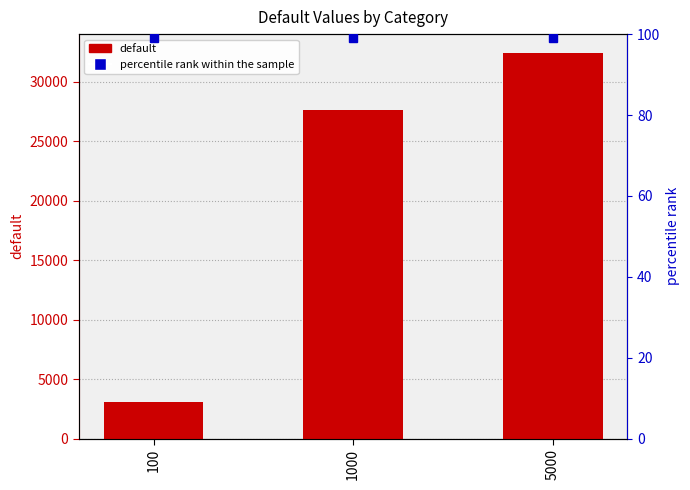

List the labels in order of percentile rank value, largest first.

100, 1000, 5000